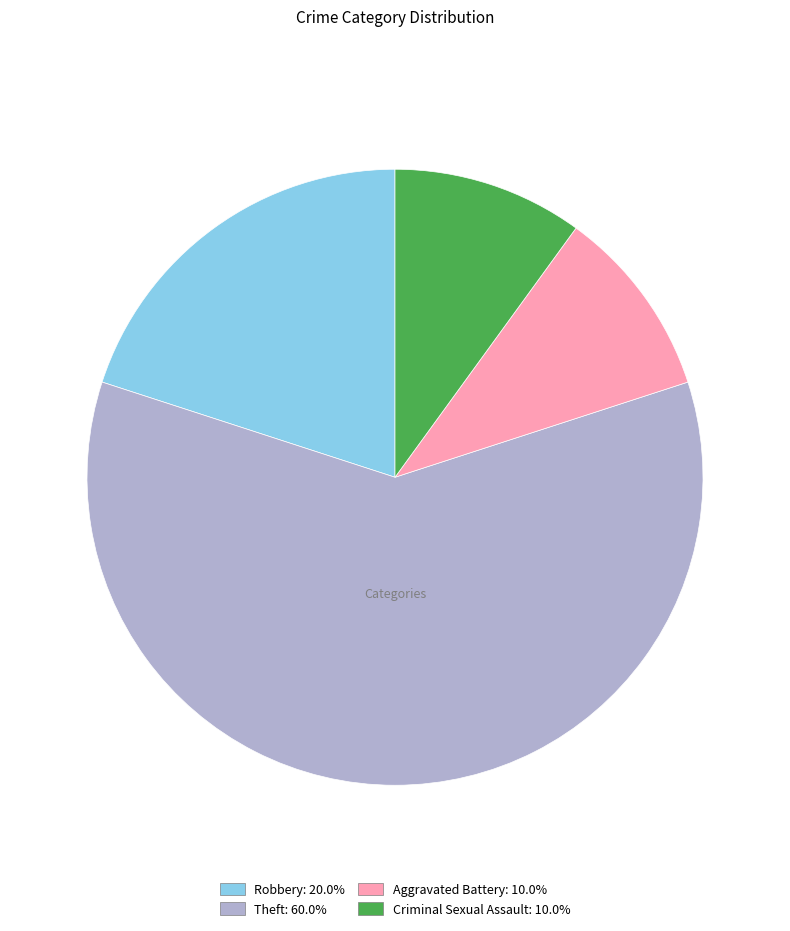

What is the ratio of the value at Robbery: 20.0% to the value at Aggravated Battery: 10.0%?

2.0